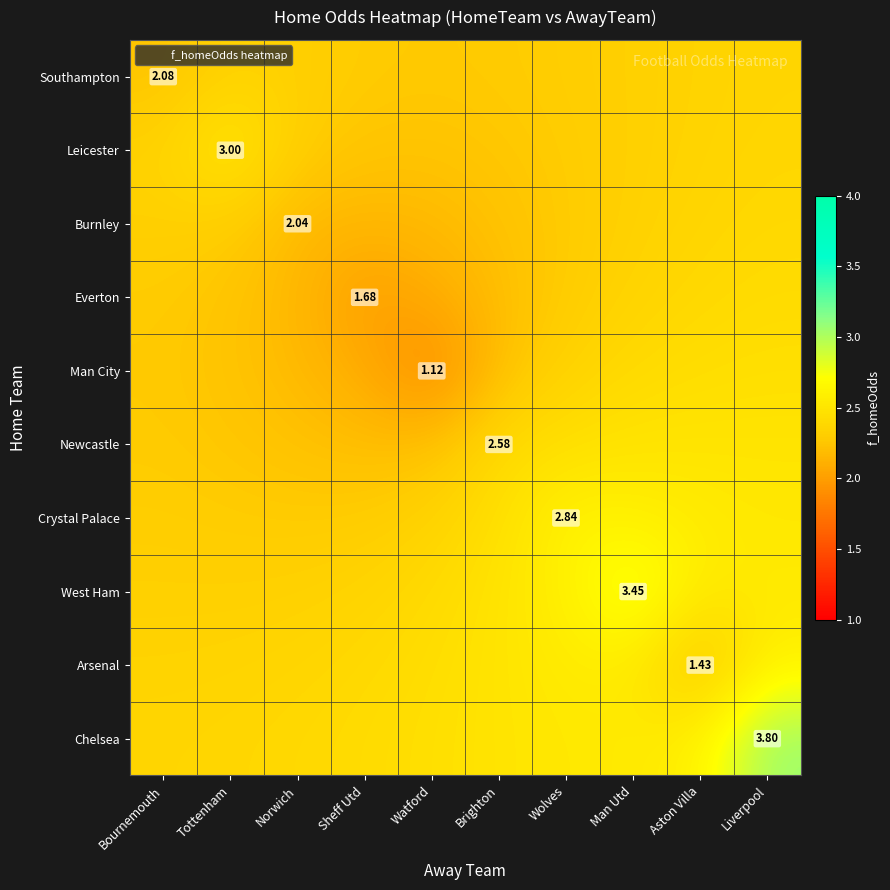

List the labels in order of Arsenal value, largest first.

Liverpool, Wolves, Man Utd, Brighton, Watford, Sheff Utd, Norwich, Tottenham, Bournemouth, Aston Villa